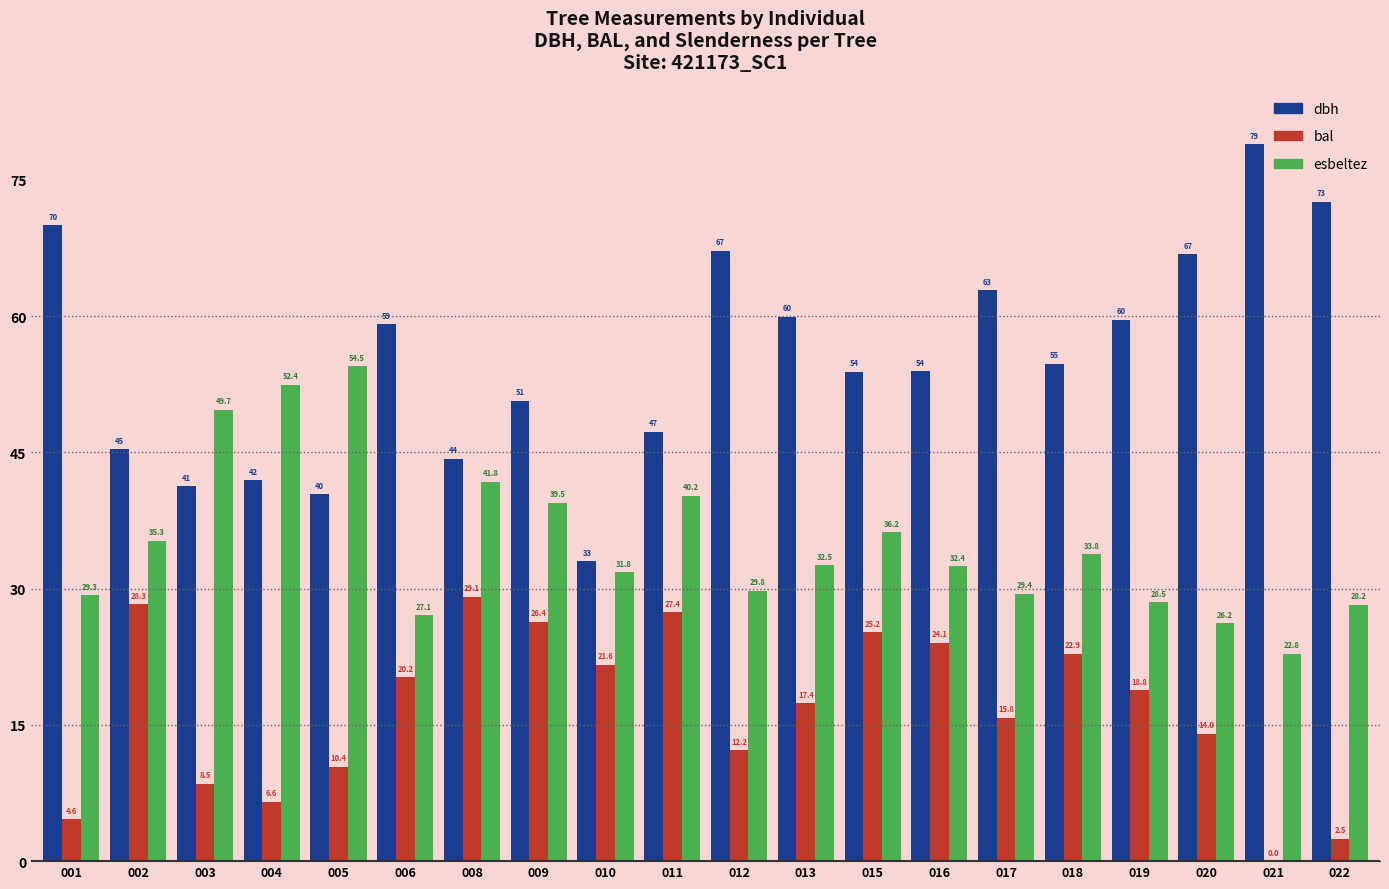

Which series has the largest total across all categories?

dbh